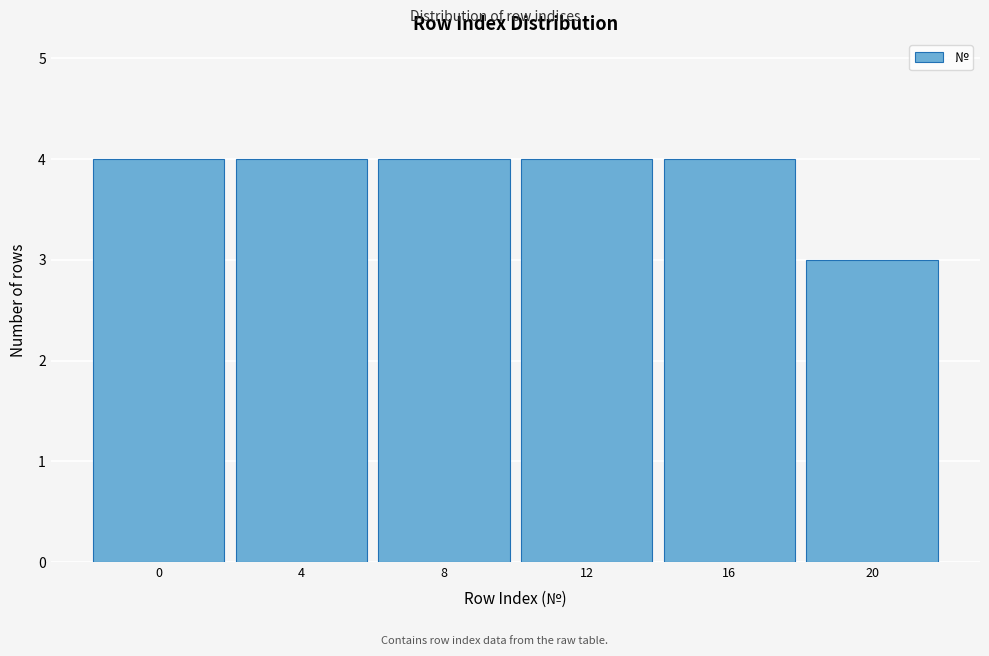

Reading right to left, extract all data points from this chart.

20=3	16=4	12=4	8=4	4=4	0=4